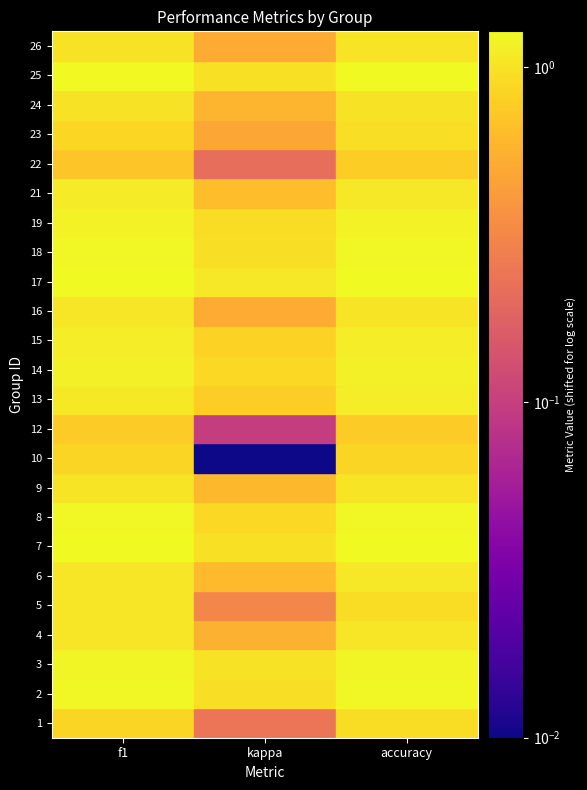

Reading right to left, what are all the values shown in this chart?

1: accuracy=0.4	kappa=-0.3	f1=0.3
2: accuracy=0.7	kappa=0.4	f1=0.7
3: accuracy=0.7	kappa=0.5	f1=0.7
4: accuracy=0.5	kappa=0.0	f1=0.5
5: accuracy=0.4	kappa=-0.2	f1=0.5
6: accuracy=0.5	kappa=0.1	f1=0.5
7: accuracy=0.8	kappa=0.5	f1=0.8
8: accuracy=0.7	kappa=0.4	f1=0.7
9: accuracy=0.5	kappa=0.1	f1=0.5
10: accuracy=0.3	kappa=-0.5	f1=0.3
12: accuracy=0.2	kappa=-0.4	f1=0.2
13: accuracy=0.6	kappa=0.3	f1=0.6
14: accuracy=0.6	kappa=0.4	f1=0.6
15: accuracy=0.6	kappa=0.3	f1=0.6
16: accuracy=0.5	kappa=0.0	f1=0.5
17: accuracy=0.8	kappa=0.5	f1=0.8
18: accuracy=0.7	kappa=0.4	f1=0.7
19: accuracy=0.7	kappa=0.4	f1=0.7
21: accuracy=0.5	kappa=0.1	f1=0.6
22: accuracy=0.3	kappa=-0.3	f1=0.2
23: accuracy=0.4	kappa=-0.0	f1=0.4
24: accuracy=0.5	kappa=0.1	f1=0.5
25: accuracy=0.8	kappa=0.5	f1=0.8
26: accuracy=0.5	kappa=0.0	f1=0.5